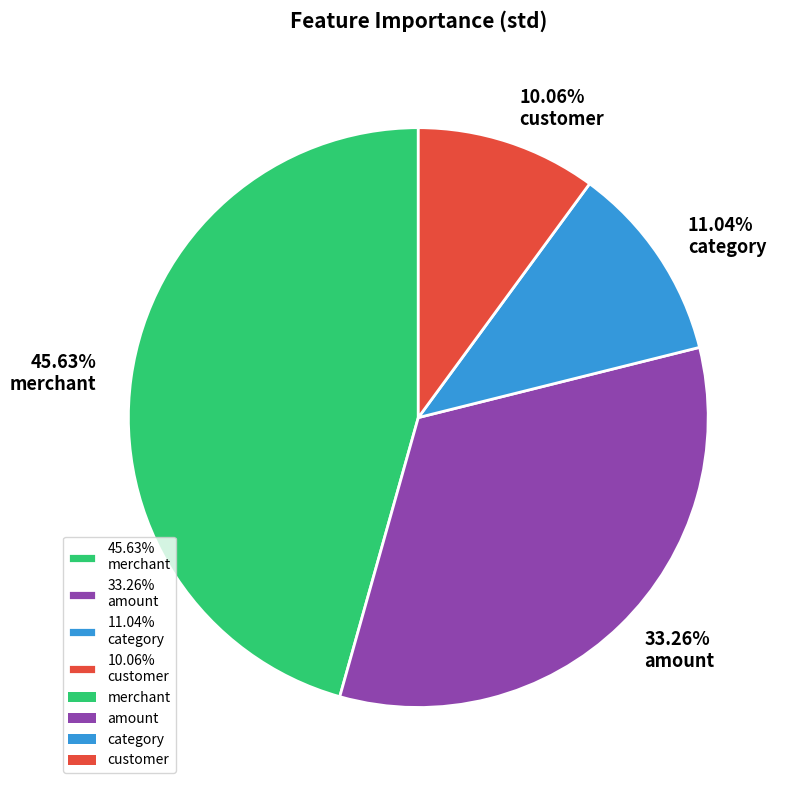

Combined, do 11.04% category and 45.63% merchant account for over 50%?

Yes